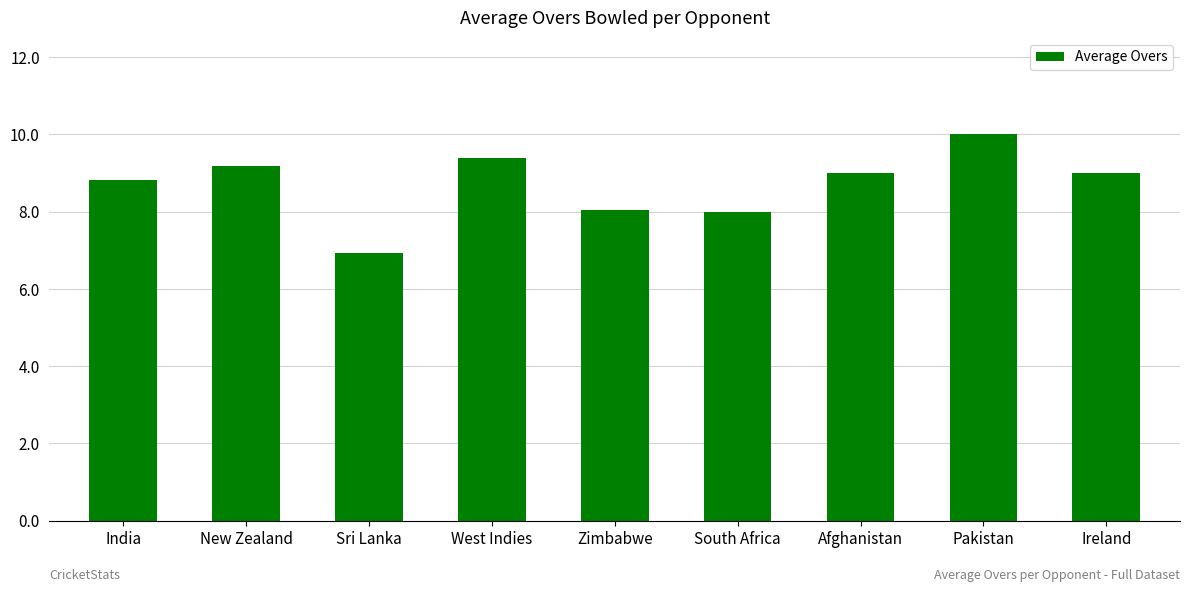

True or false: the data shows 9.2 at New Zealand.

True